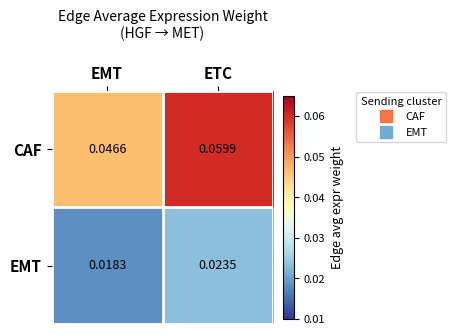

At how many categories does at least one series exceed 0?

2